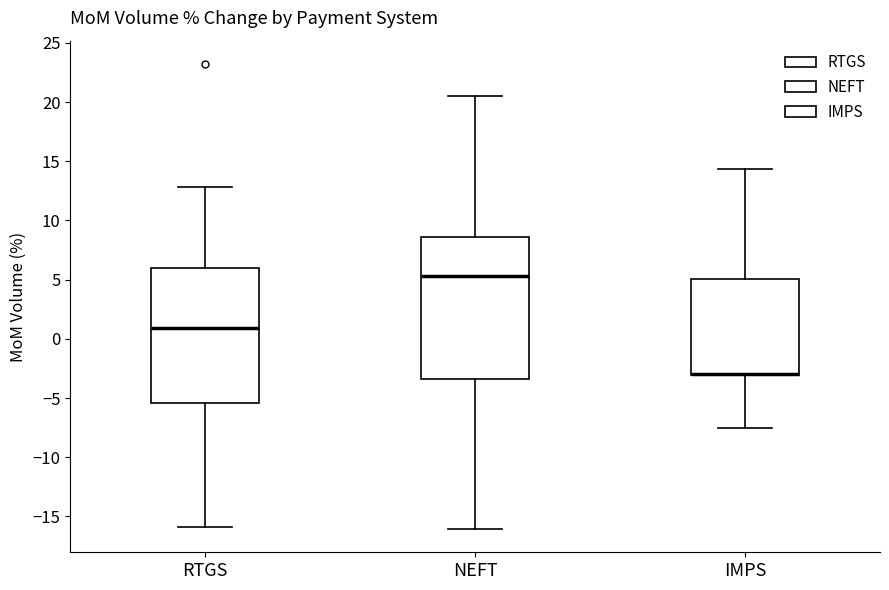

Reading left to right, transcribe this box plot: for each box, give where its median line is, the range the box spans, and where its two whiskers end, as read against the y-axis. The values are not printed on the chart, so give them approximately, as read against the axis.

RTGS: median 1.0, box -5.5 to 6.0, whiskers -16.0 to 13.0
NEFT: median 5.5, box -3.5 to 8.5, whiskers -16.0 to 20.5
IMPS: median -3.0 (drawn on the box's lower edge), box -3.0 to 5.0, whiskers -7.5 to 14.5